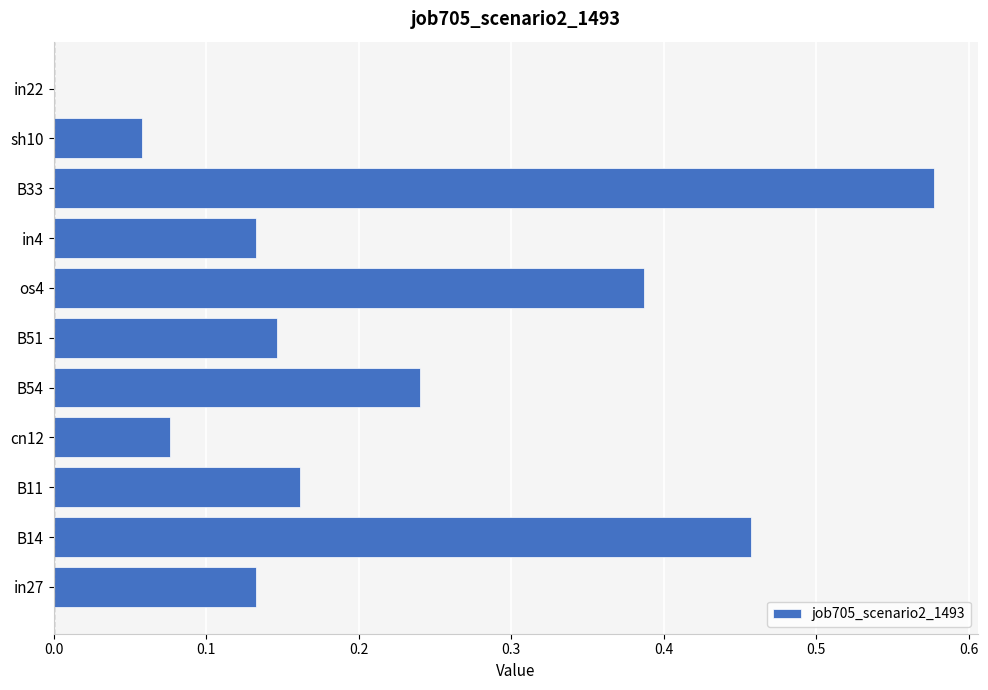

Is it true that the value at os4 is 0.1?

False